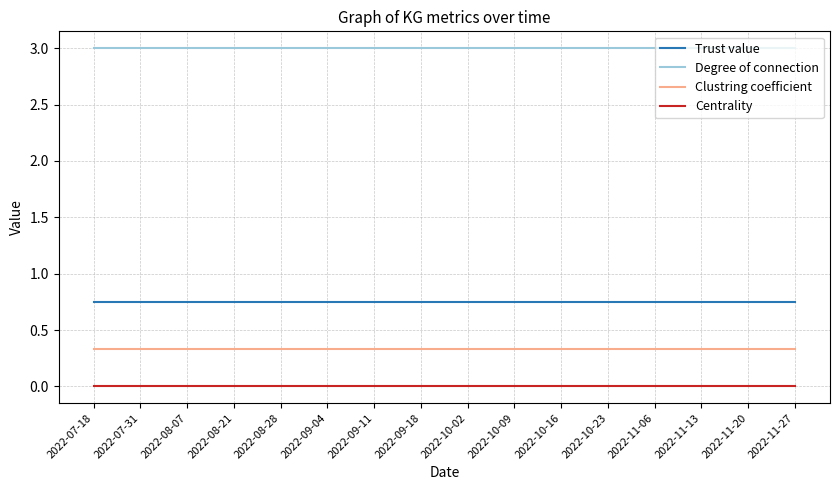

True or false: Degree of connection has a value of 3.0 at 2022-11-06.

True